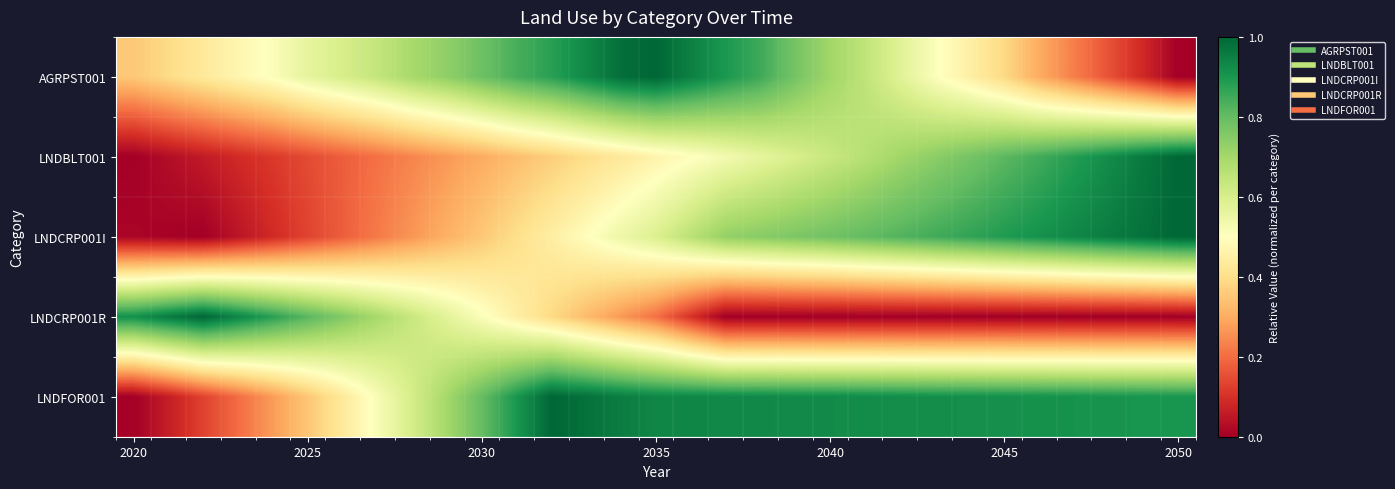

At how many categories does at least one series exceed 0?

31